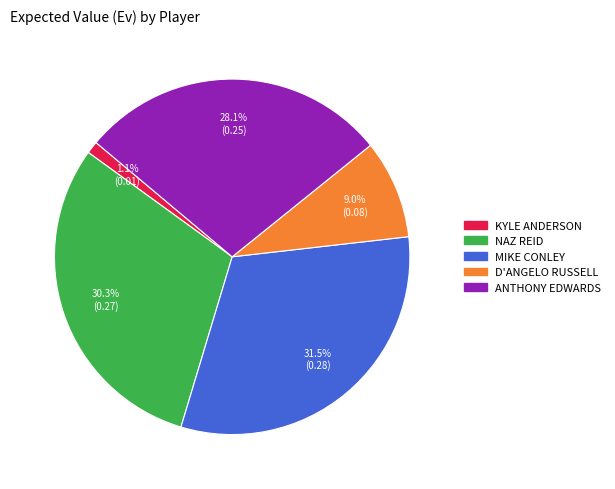

How many segments does this pie chart have?

5